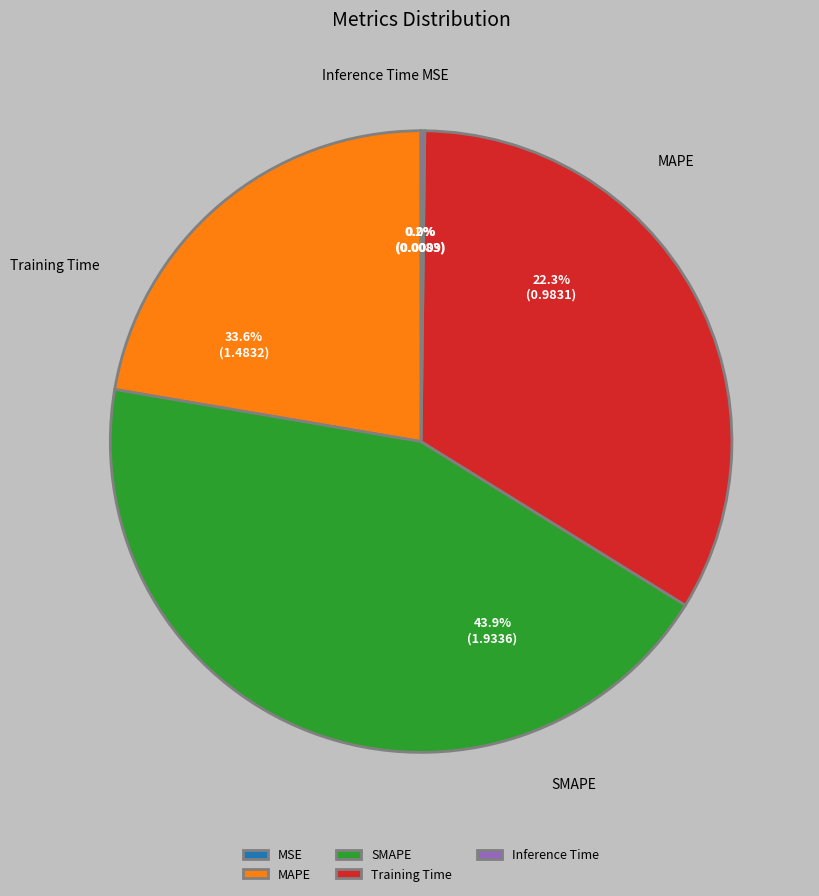

Which has a higher value, Inference Time or Training Time?

Training Time